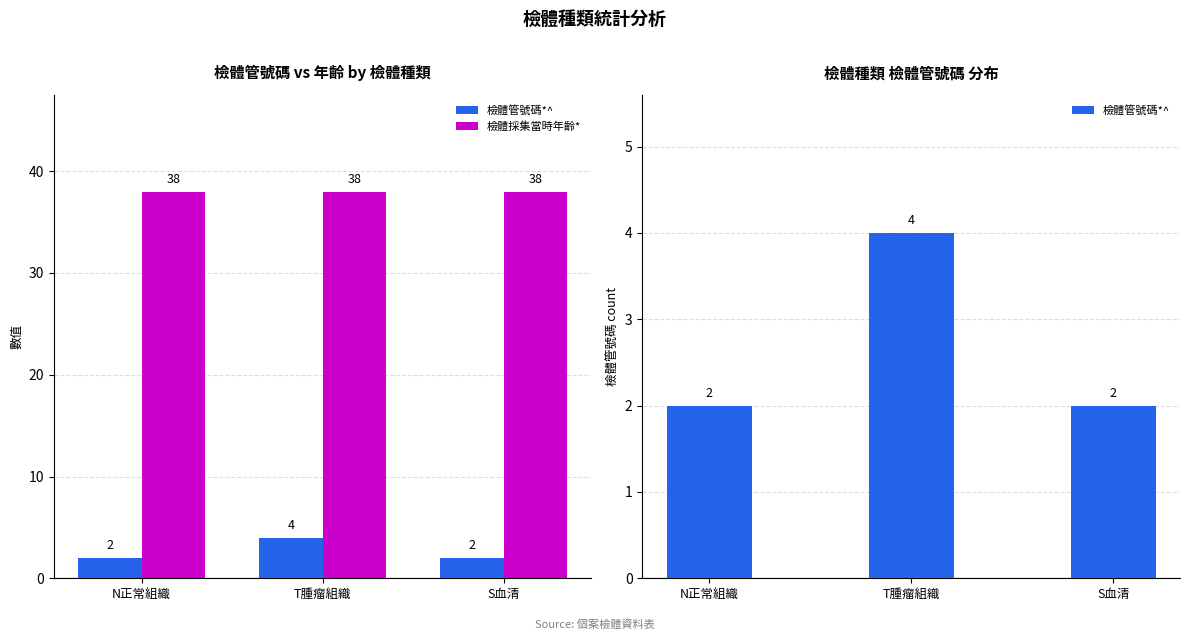

The value of 檢體管號碼*^ at S血清 is 1. True or false?

False